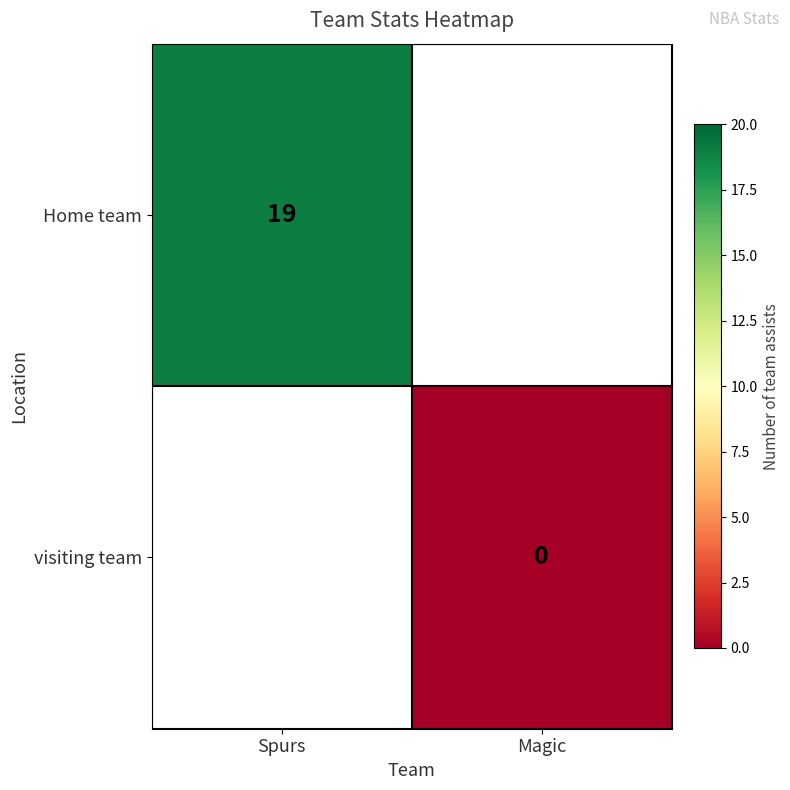

The Home team series shows 19 at Spurs. True or false?

True